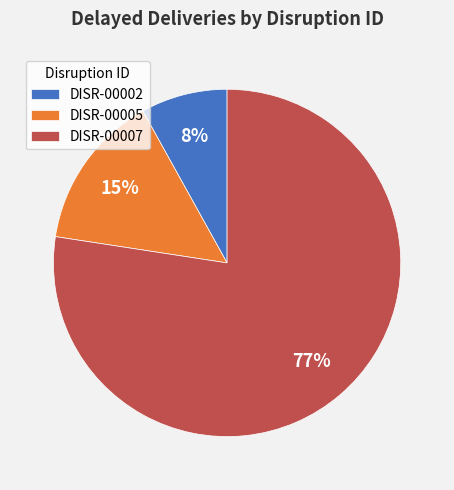

To the nearest percent, what is the combined percentage of DISR-00007 and DISR-00005?

92%